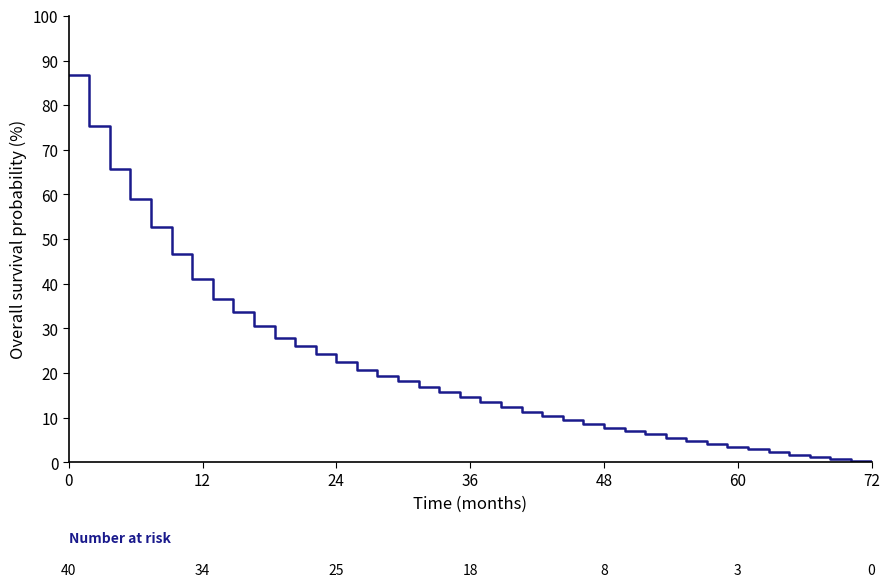

What is the difference between the maximum and minimum values?

86.7